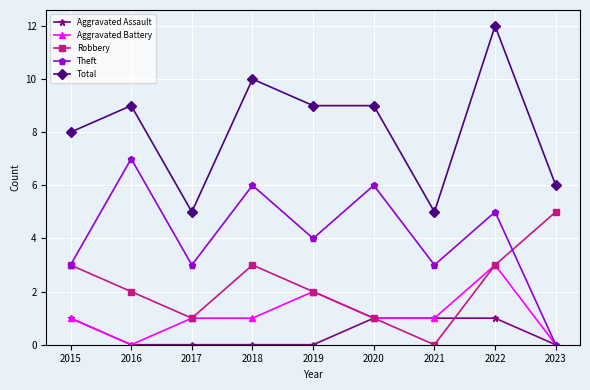

Count the Robbery values in the range 1 to 3.

7